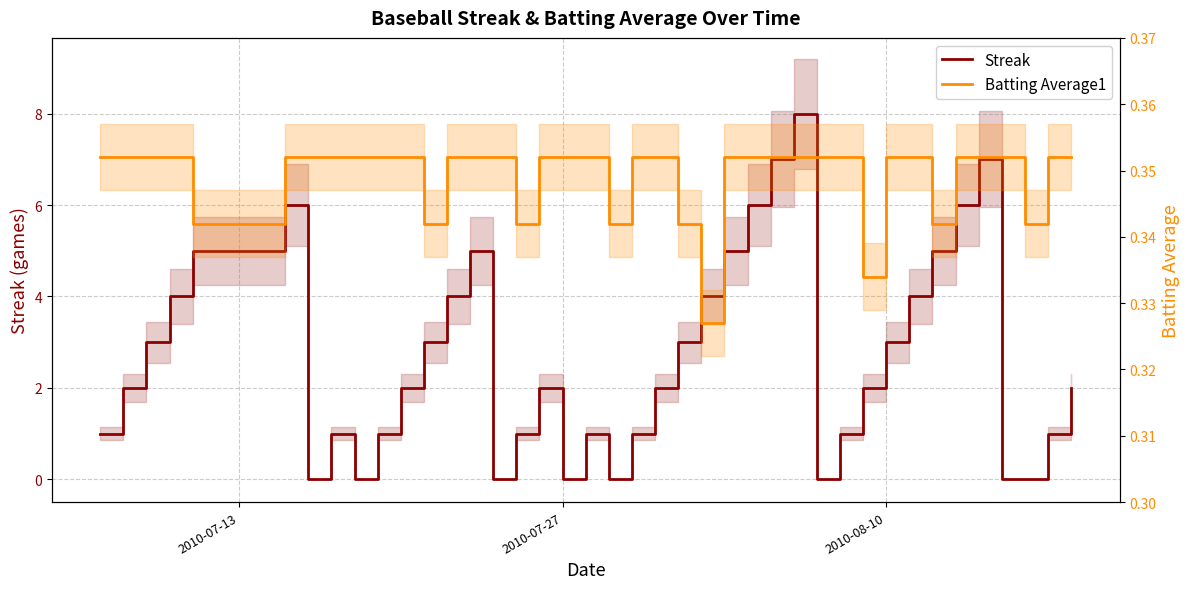

True or false: Streak has more than 2 points higher than both neighbors.

True